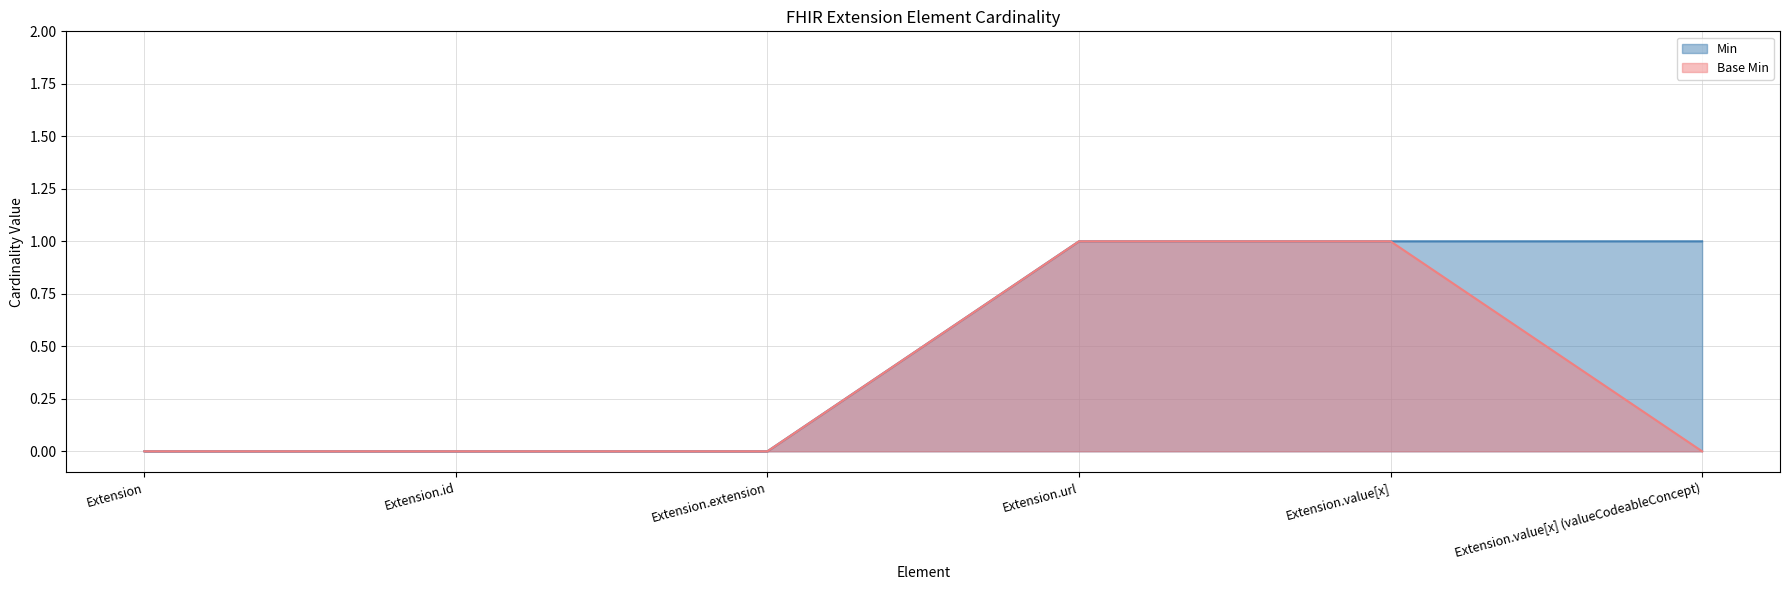

How many distinct data groups are displayed?

2